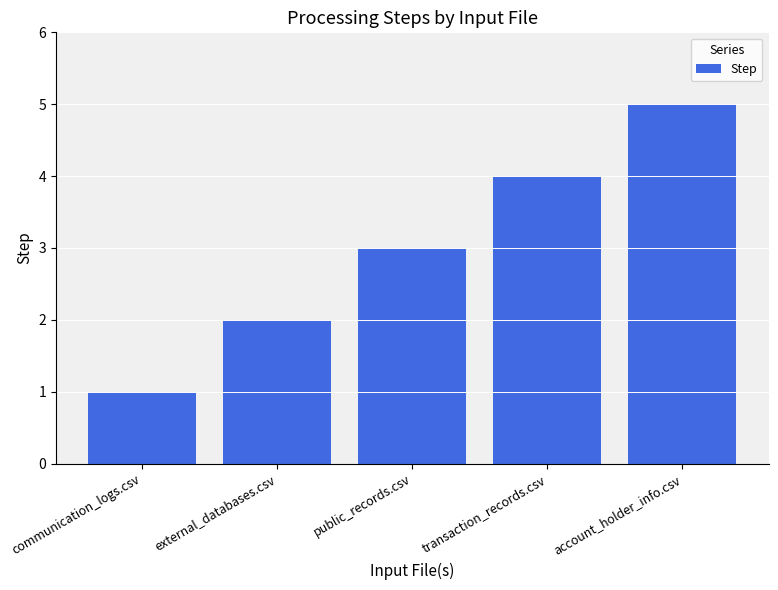

What is the difference between the maximum and minimum values?

4